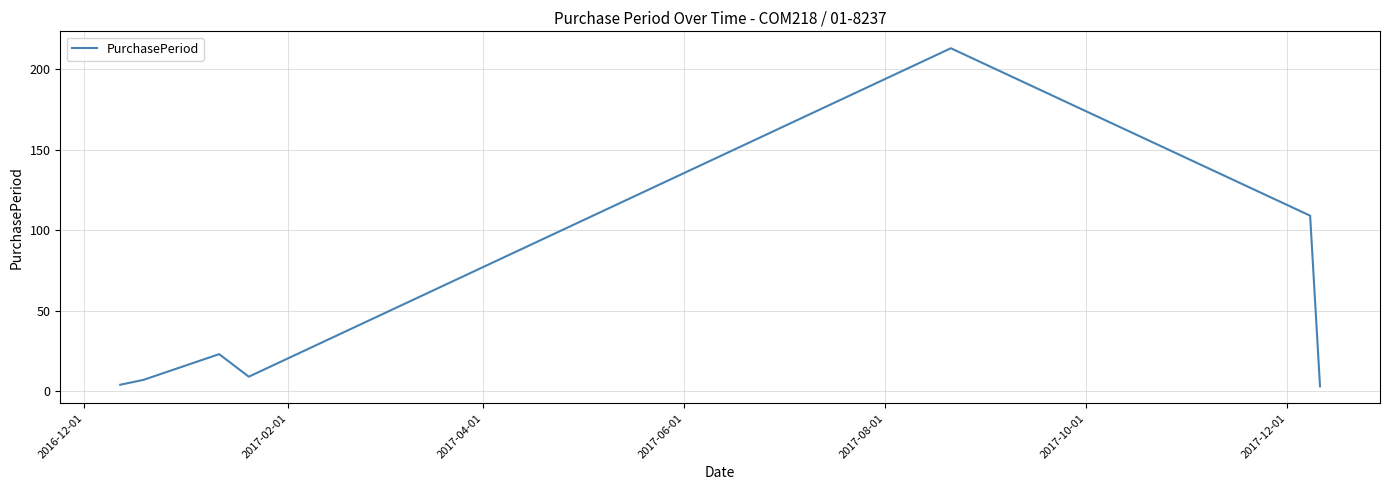

Does the chart have visible grid lines?

Yes